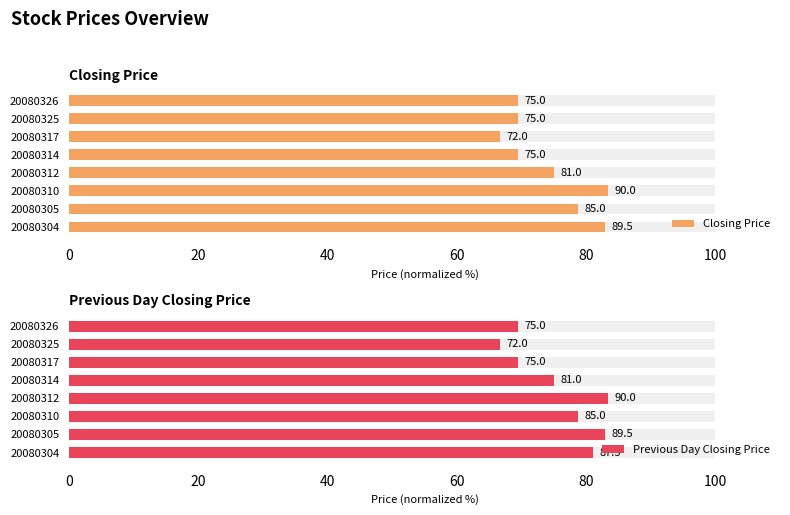

True or false: Closing Price has a value of 110.3 at 20080326.

False